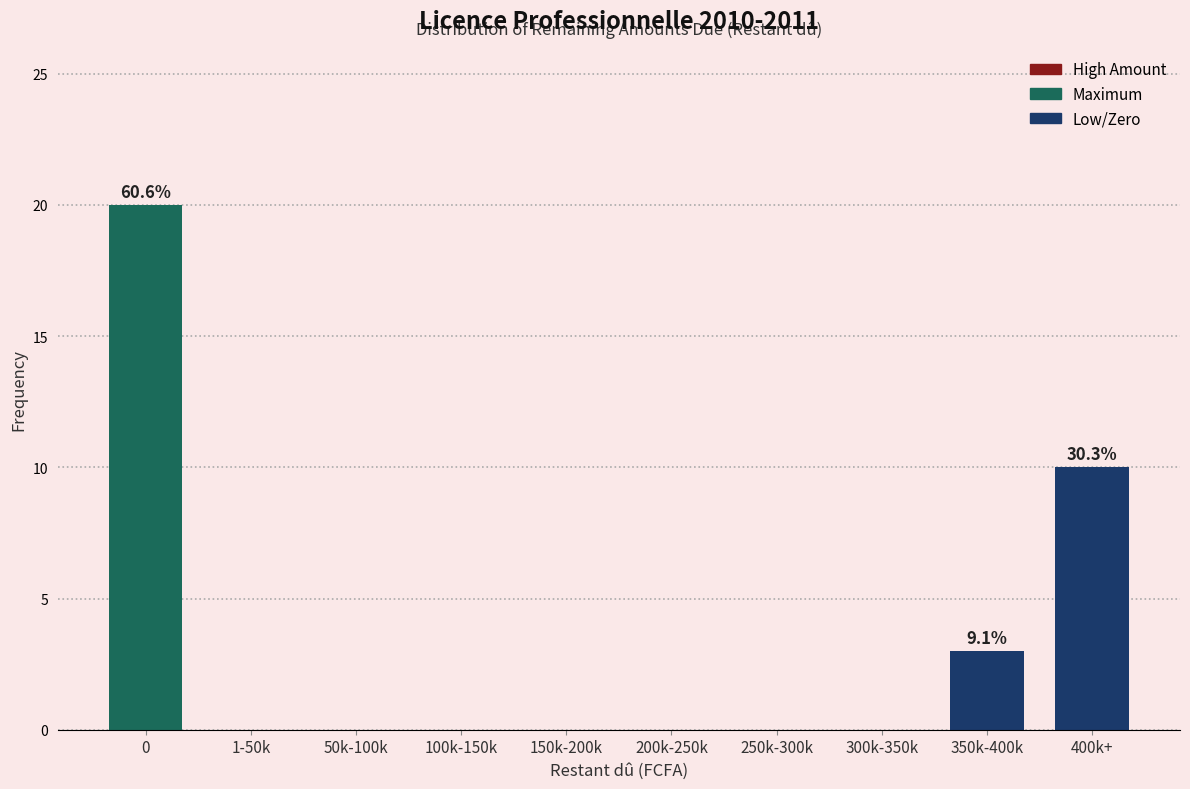

Reading right to left, list all the values displayed in this chart.

400k+=10	350k-400k=3	300k-350k=0	250k-300k=0	200k-250k=0	150k-200k=0	100k-150k=0	50k-100k=0	1-50k=0	0=20